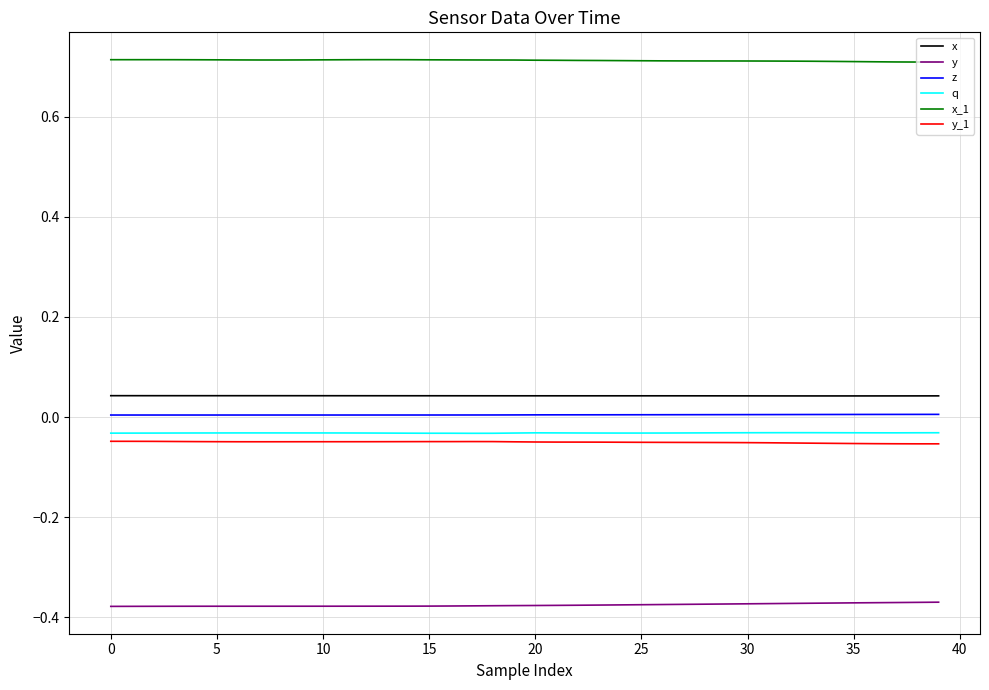

How many lines are shown in the chart?

6